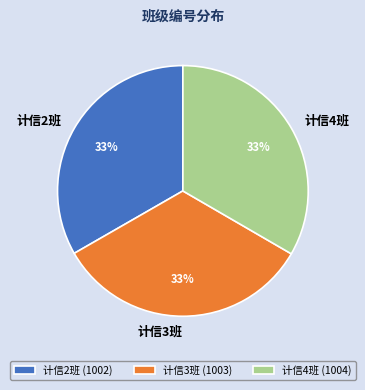

The 计信3班 slice represents 48% of the pie. True or false?

False